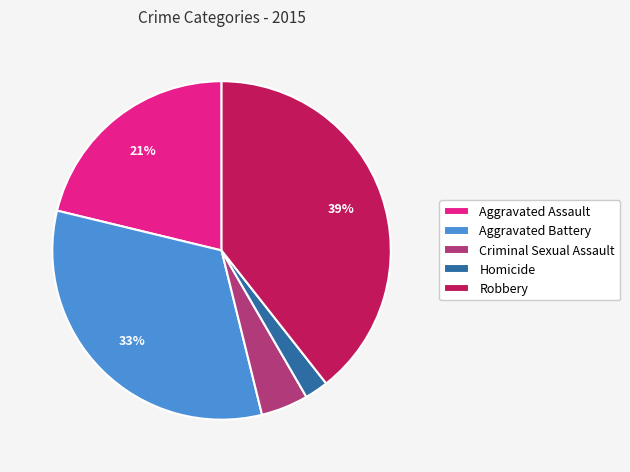

To the nearest percent, what is the difference between the Homicide and Aggravated Assault slice percentages?

19%